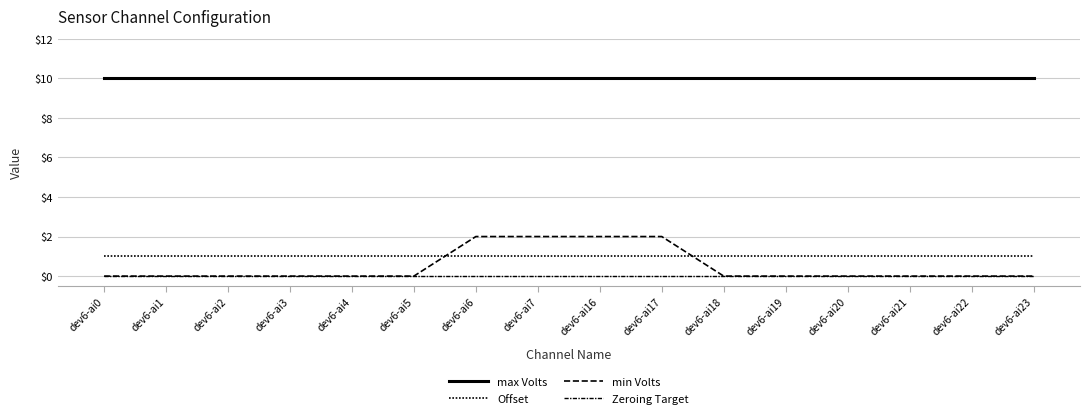

Between dev6-ai22 and dev6-ai1, which is larger?

dev6-ai22